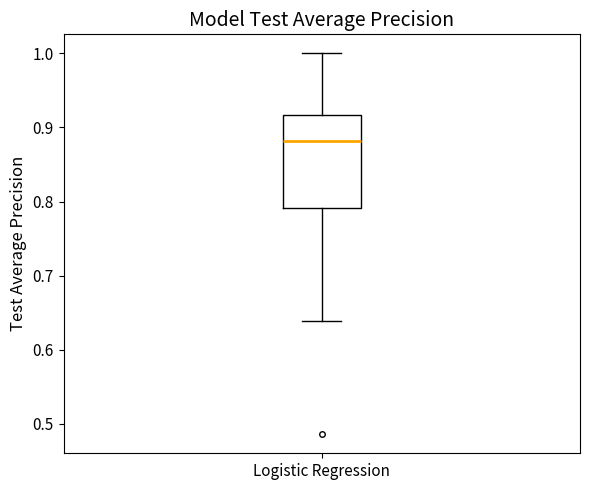

Where is the lower edge of the box for Logistic Regression on the y-axis? The values are not printed on the chart, so give them approximately, as read against the axis.

0.79